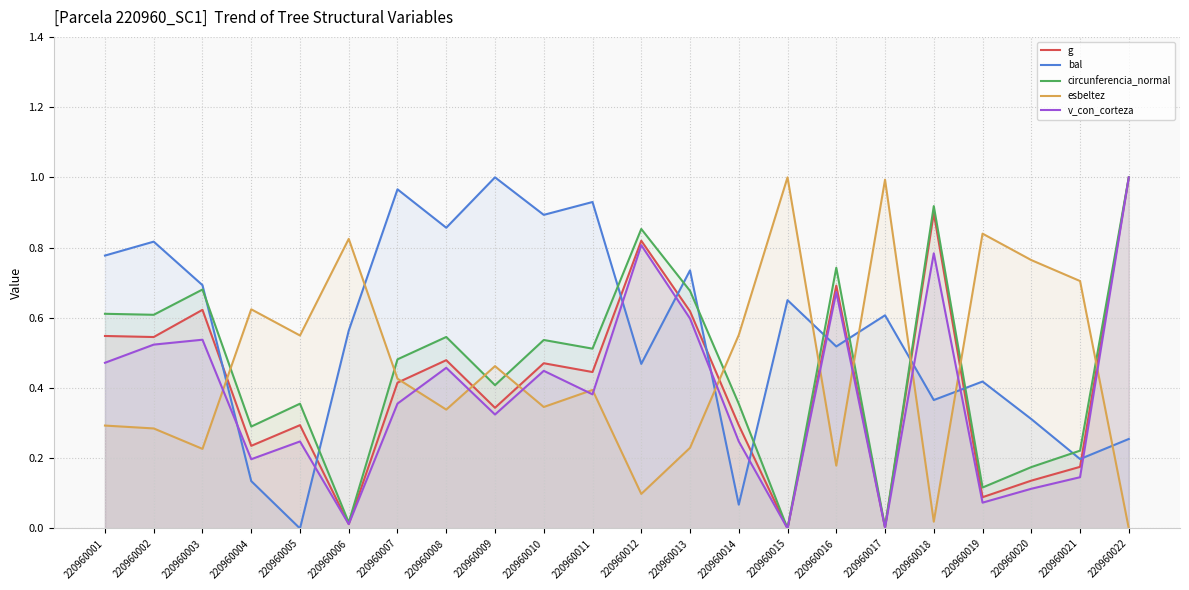

Which category has the lowest value in the esbeltez series?

220960022